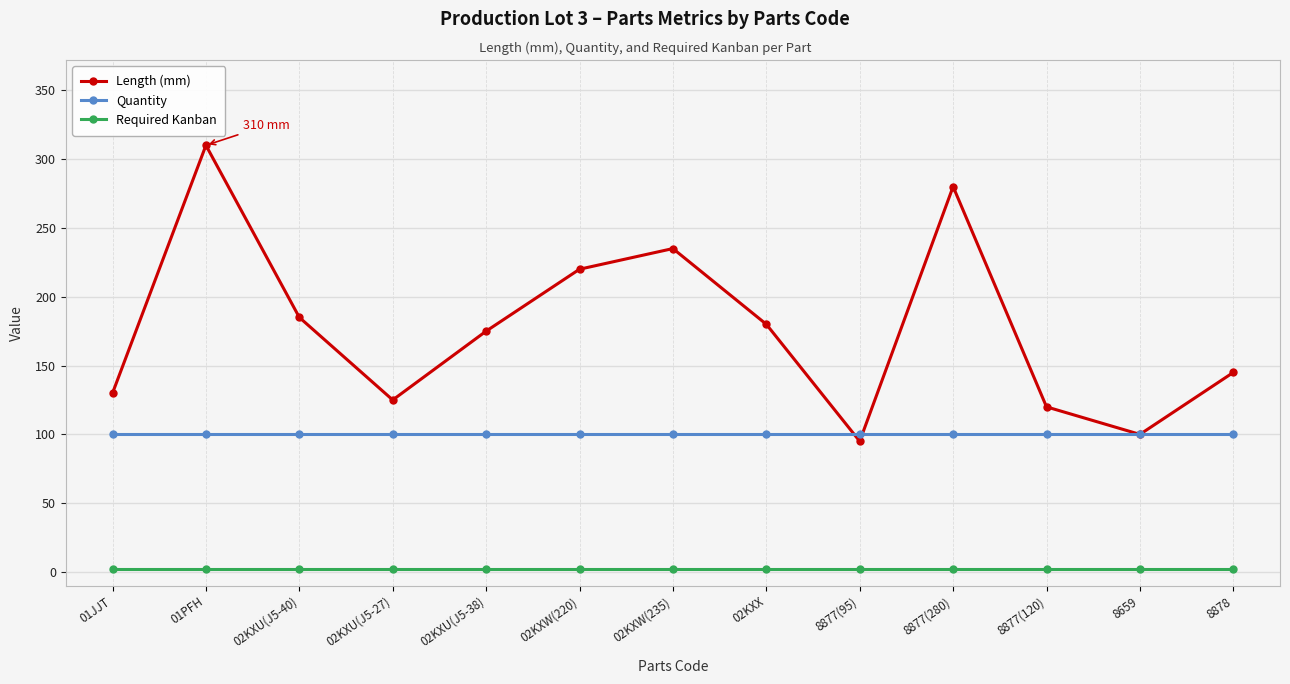

Which series has the largest range (max minus min)?

Length (mm)